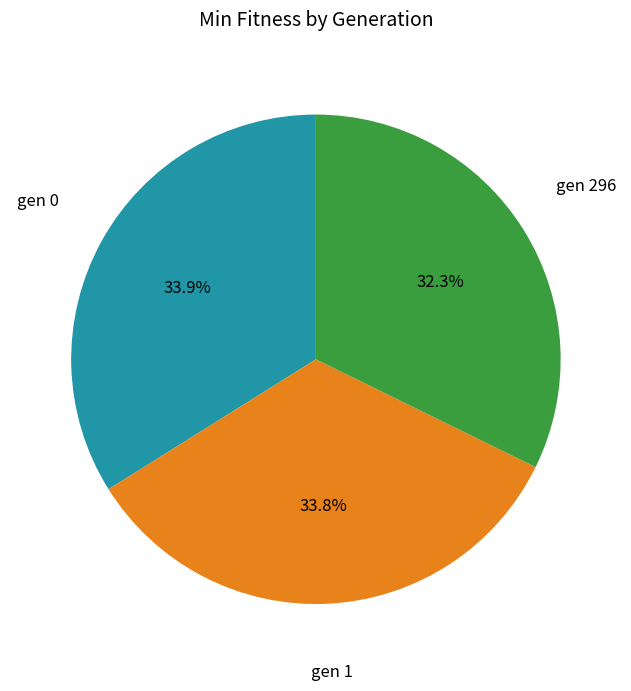

Does any single category account for the majority?

No